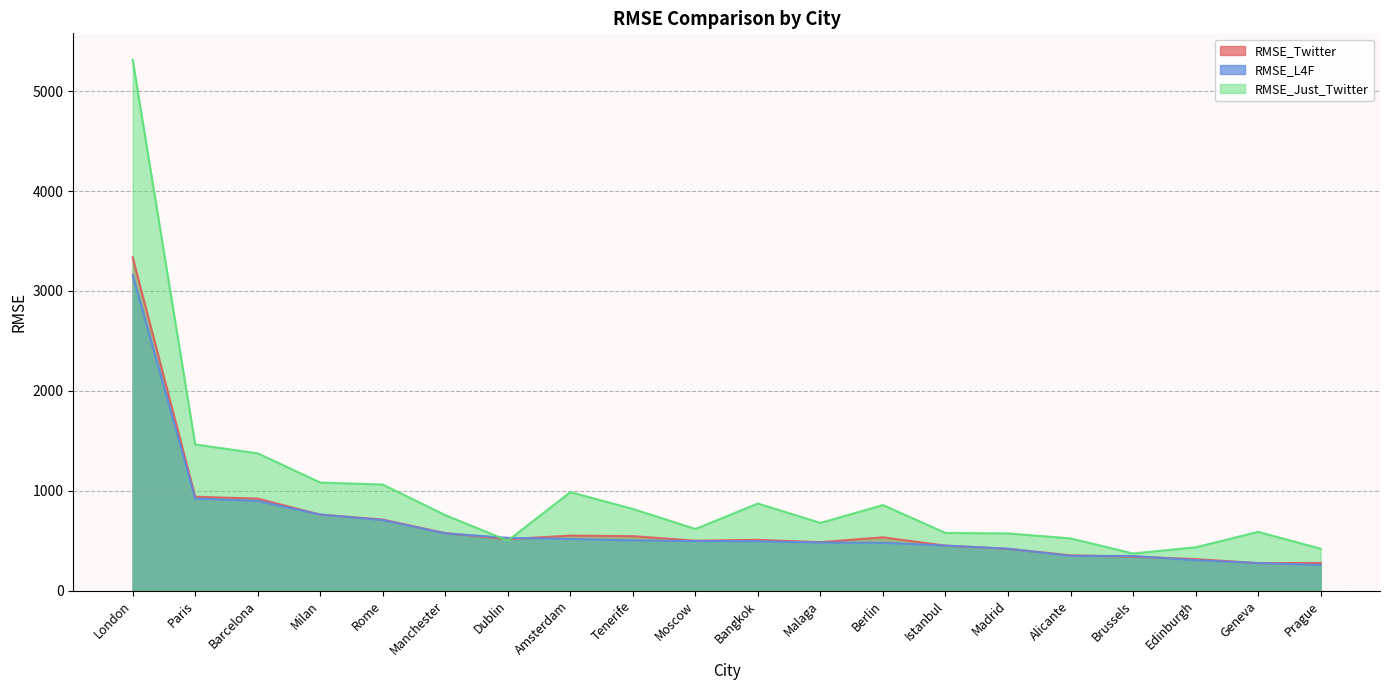

How many data points does each series have?

20